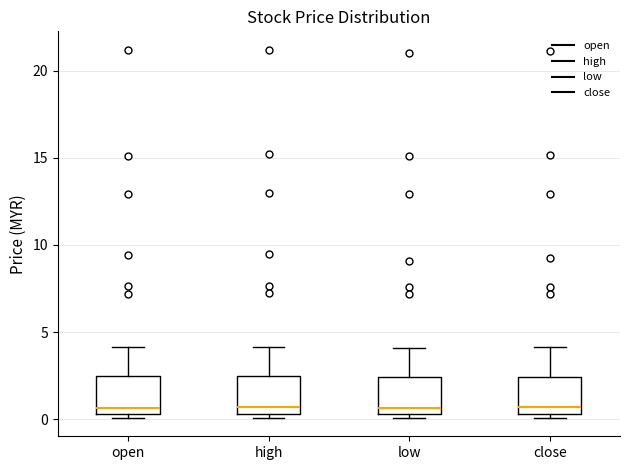

Where is the upper edge of the box for open on the y-axis? The values are not printed on the chart, so give them approximately, as read against the axis.

2.5